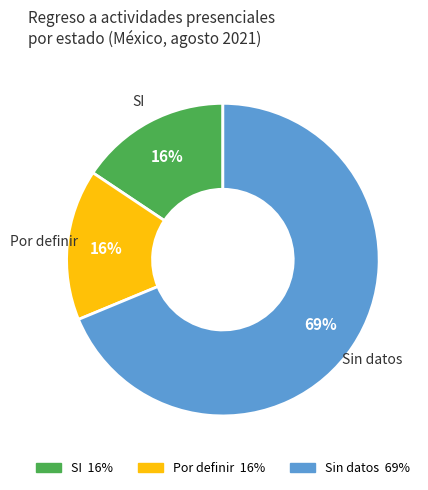

Does any single category account for the majority?

Yes